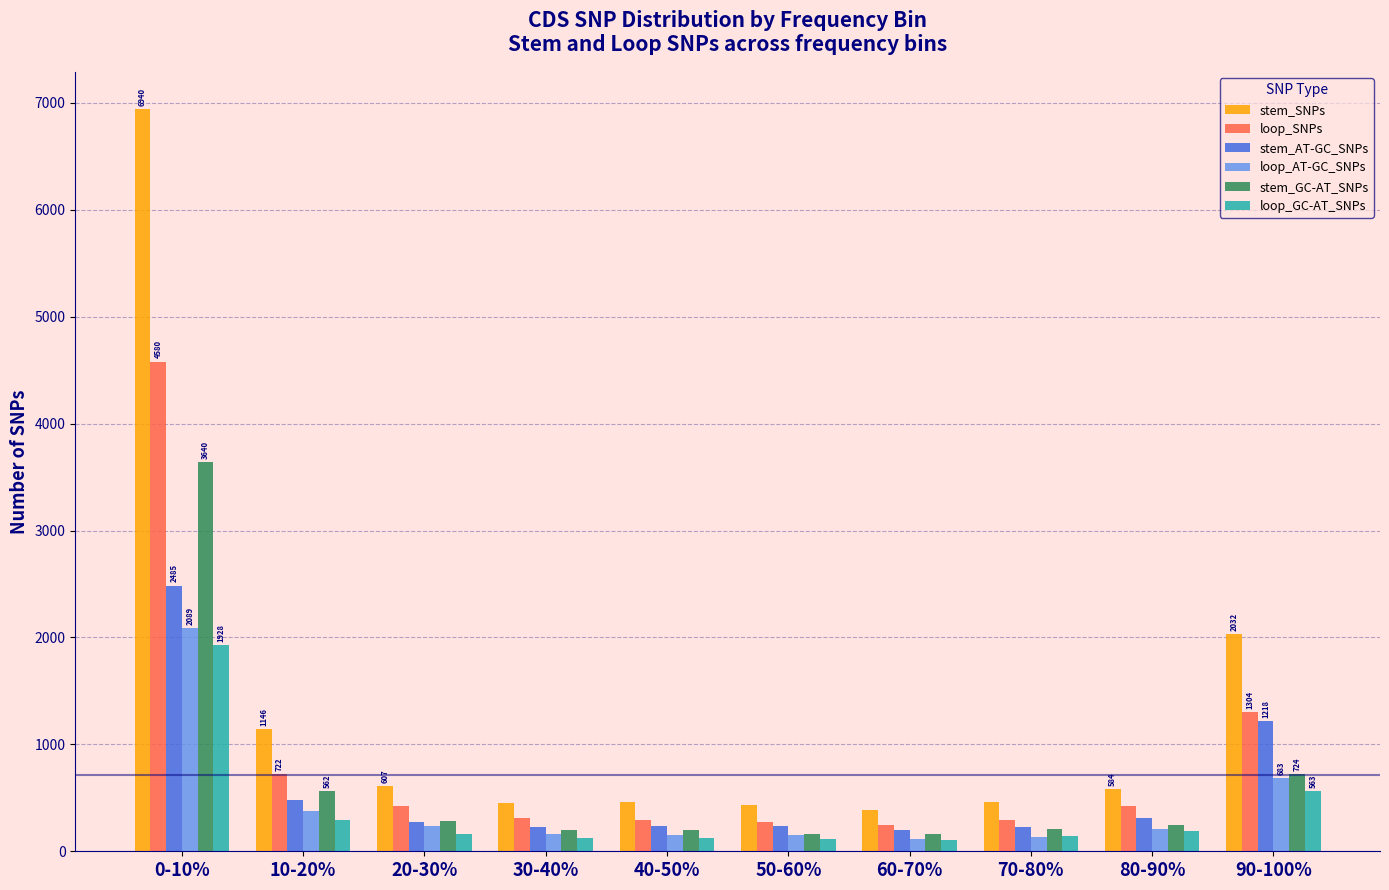

What is the sum of the loop_GC-AT_SNPs values at 60-70% and 0-10%?

2038